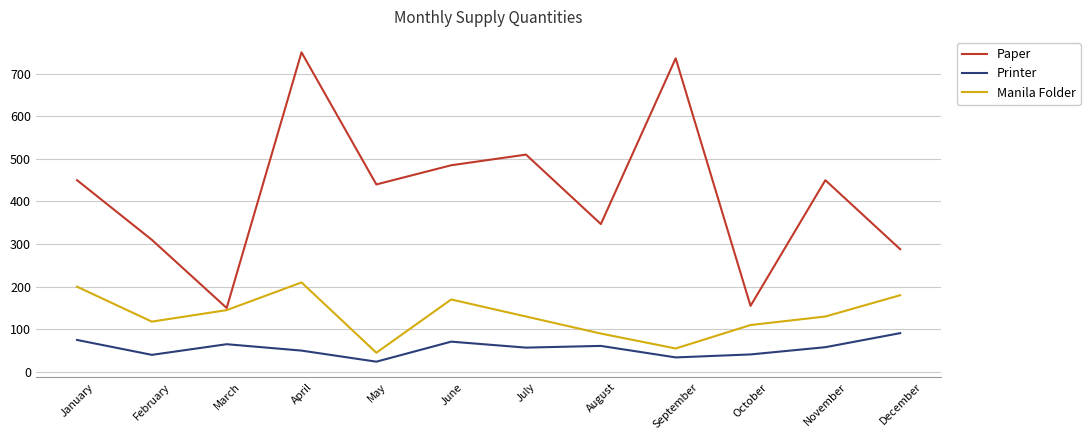

True or false: Manila Folder and Printer intersect in this chart.

False